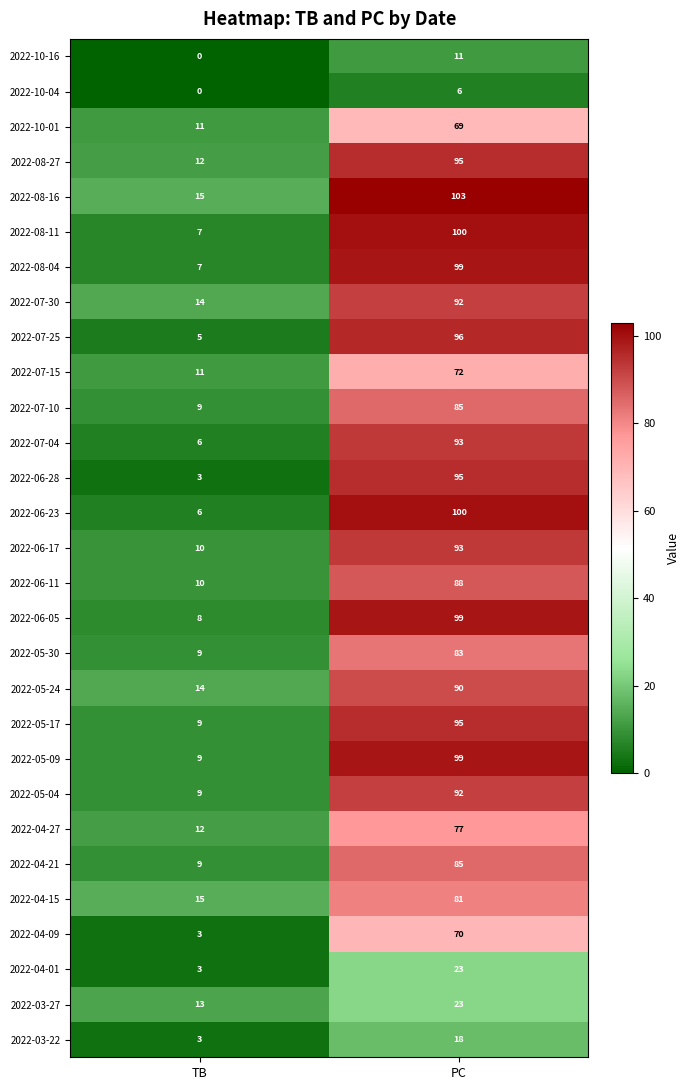

What is the total value across all series at PC?

2232